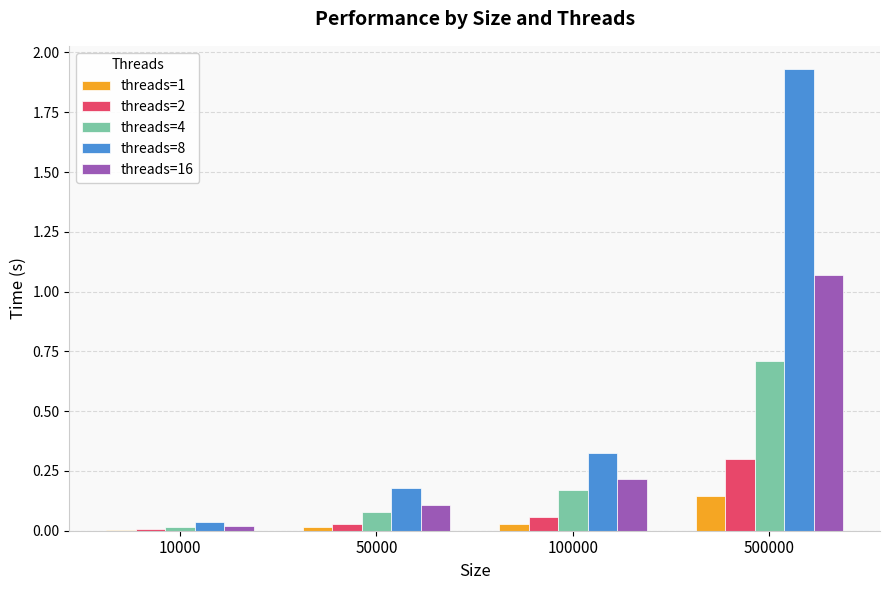

How many categories are shown in the chart?

4